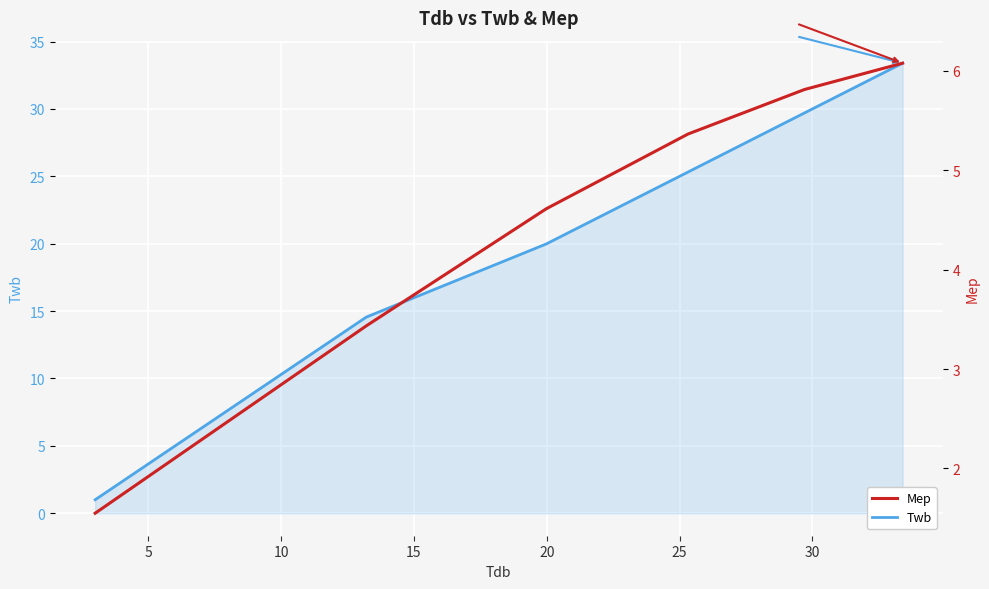

List the series in order of their peak value, lowest first.

Mep, Twb